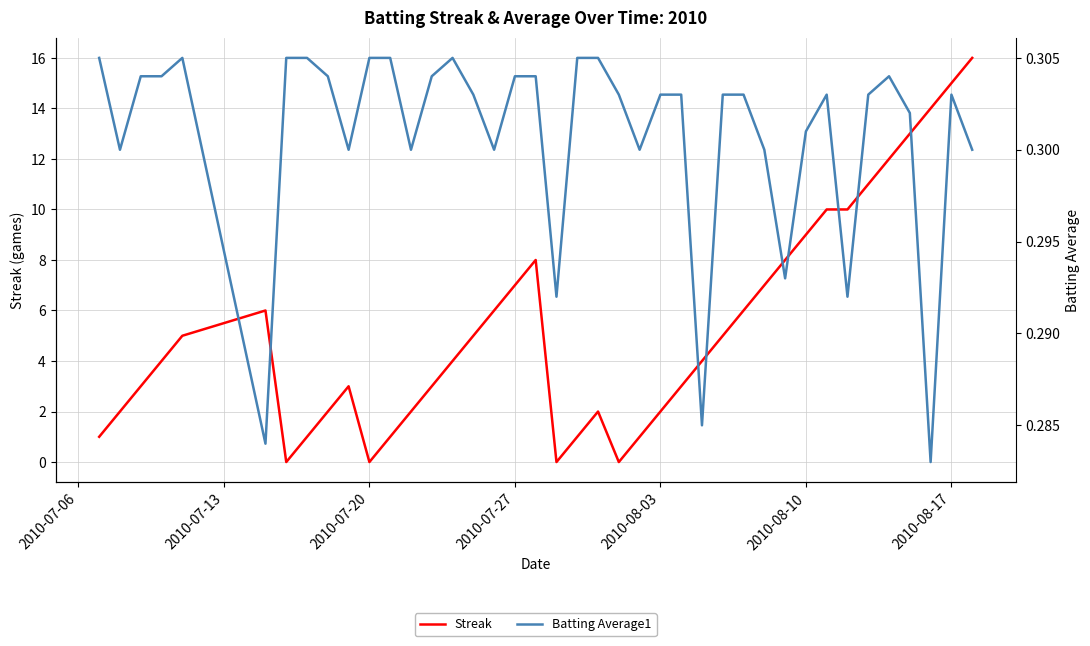

What is the maximum value for Streak?

16